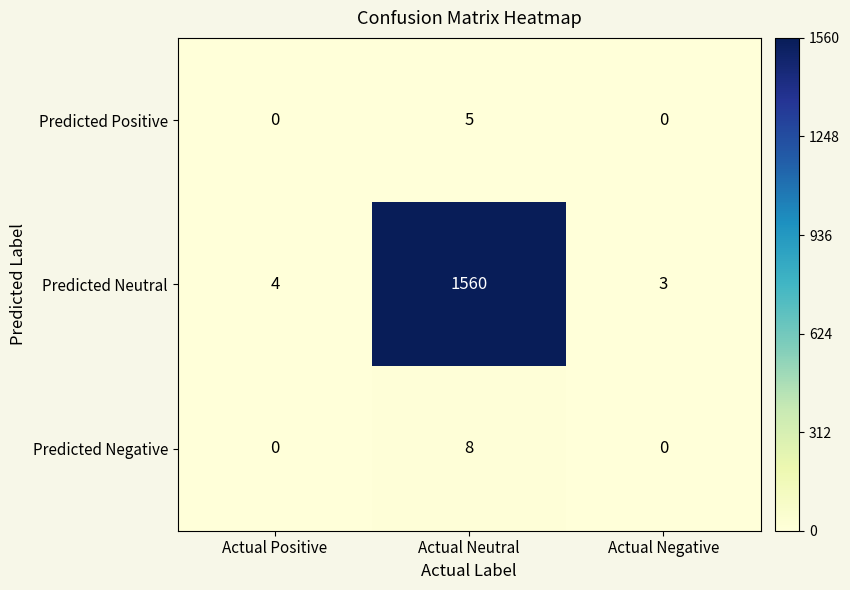

Is it true that Predicted Positive equals 5 at Actual Neutral?

True